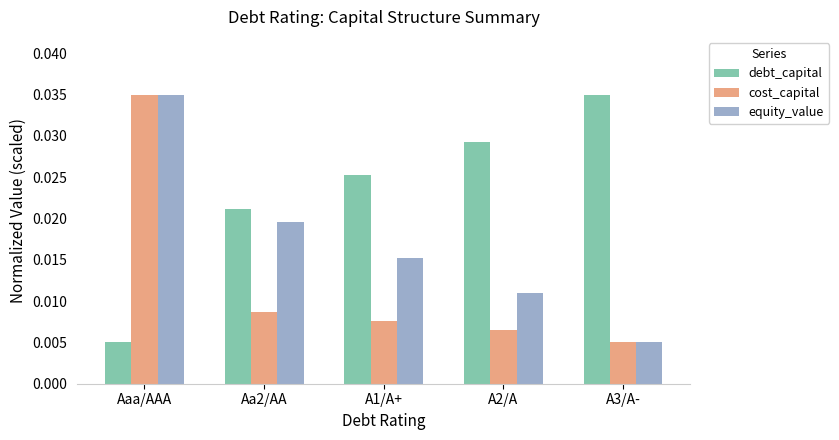

At how many categories does at least one series exceed 0?

5